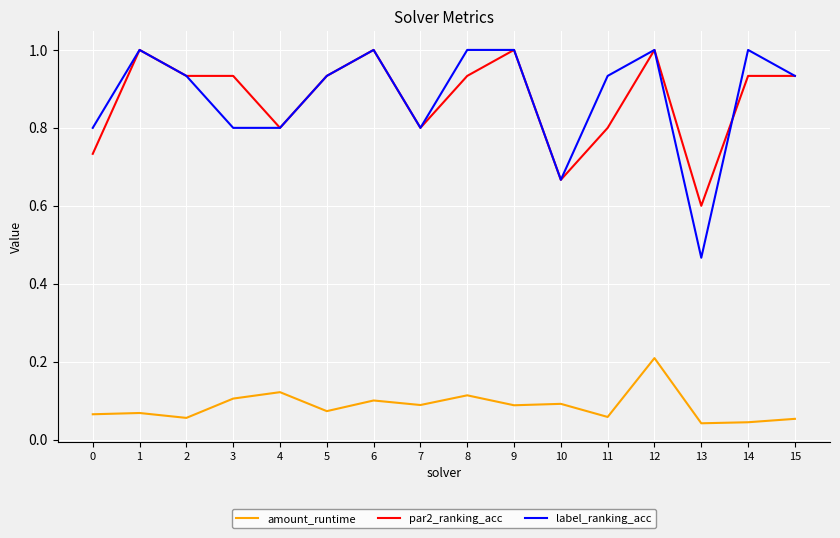

Where is label_ranking_acc nearest to the value 0?

13